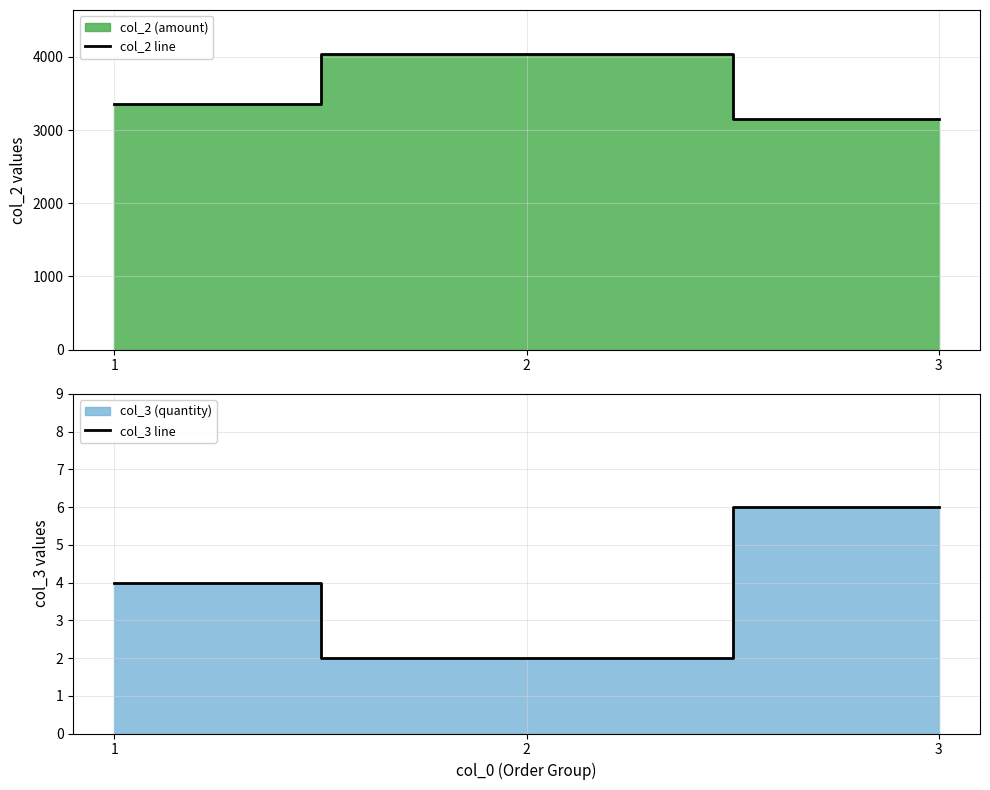

Count the number of data series in this chart.

2